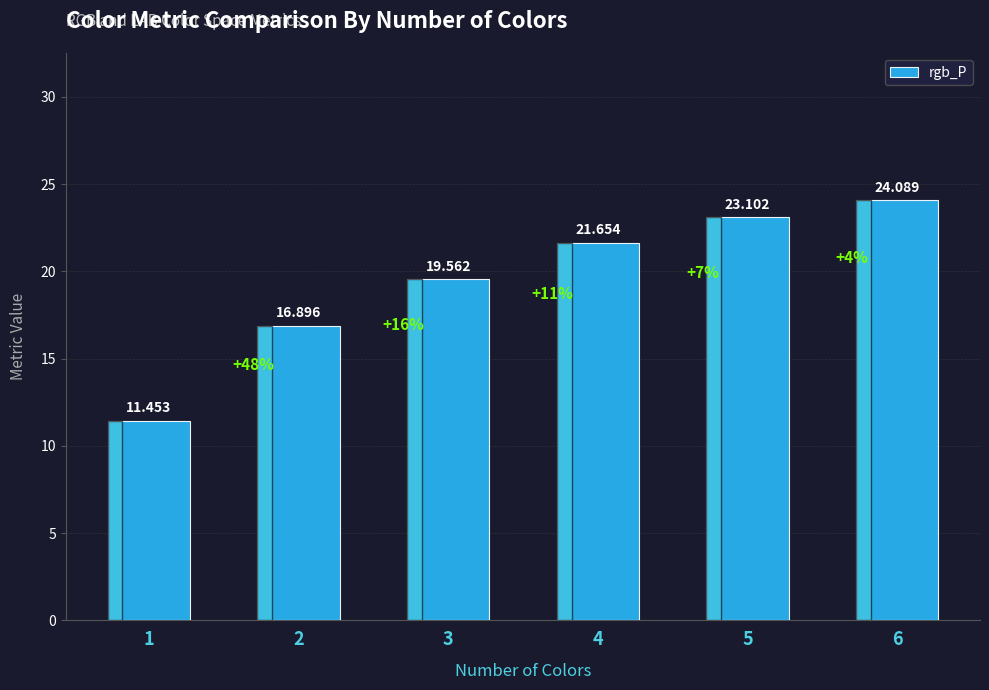

What is the difference between the second highest and minimum values?

11.6